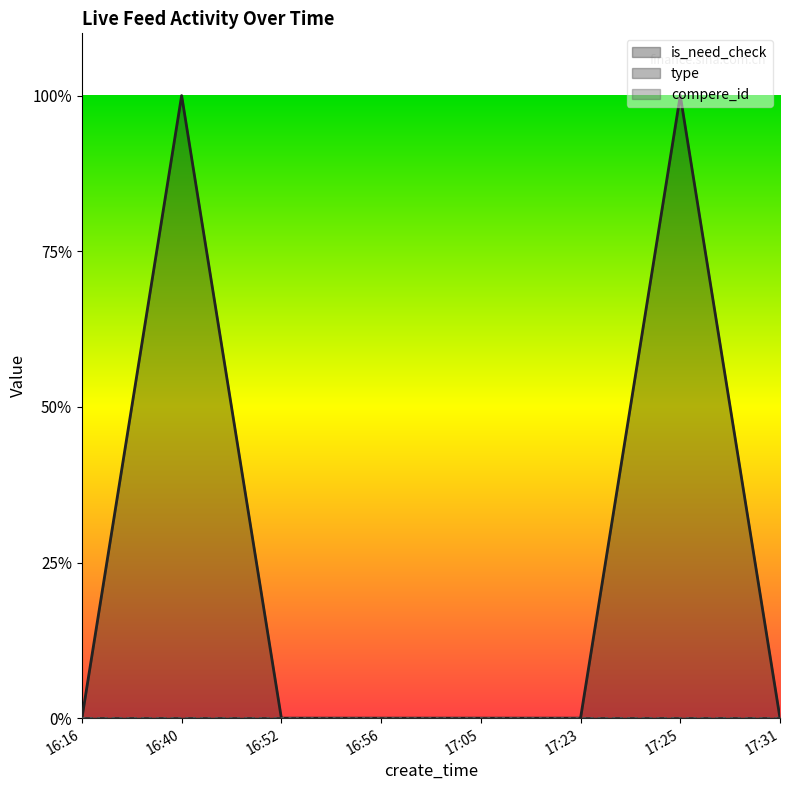

At which category does is_need_check reach its first local peak?

16:40